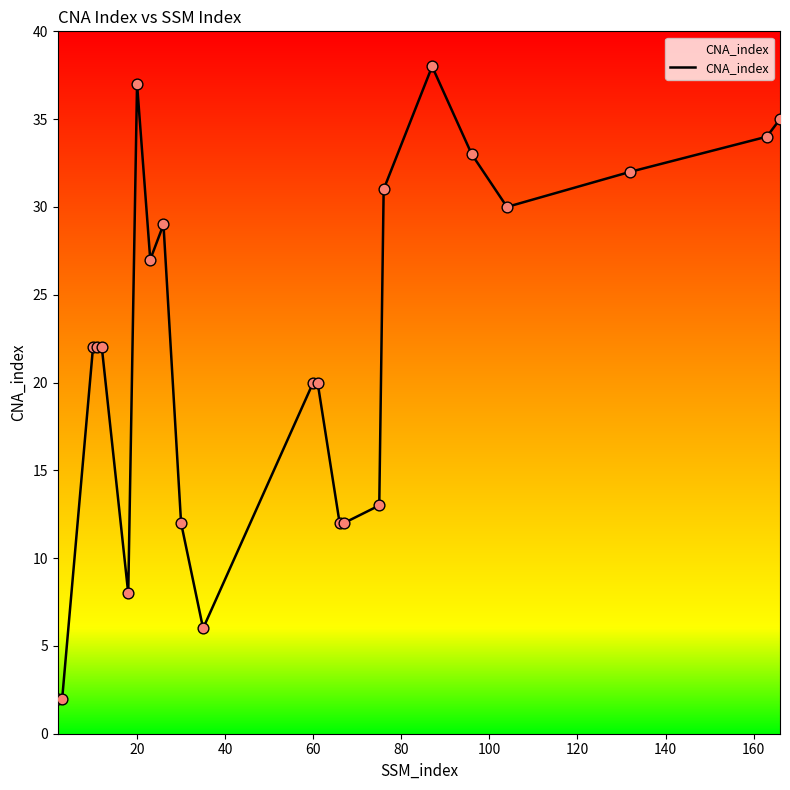

What is the greatest value displayed?

38